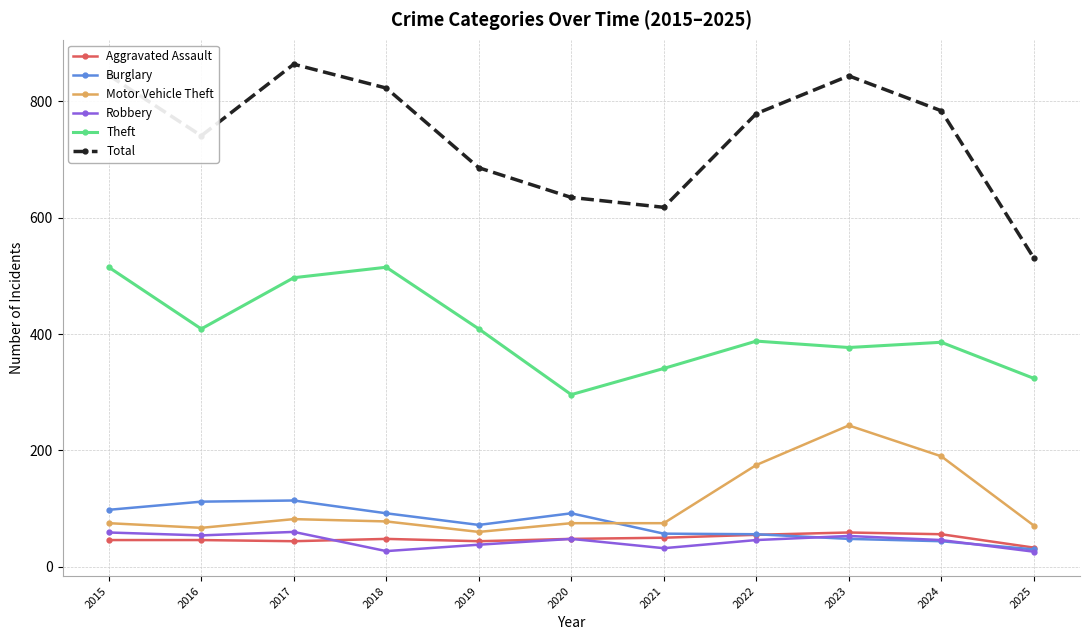

True or false: Theft has more than 1 interior local peaks.

True